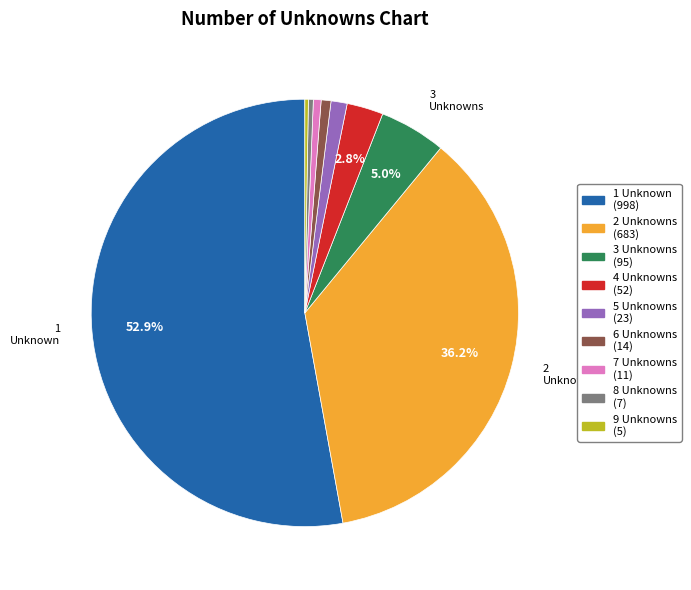

Does any single category account for the majority?

Yes